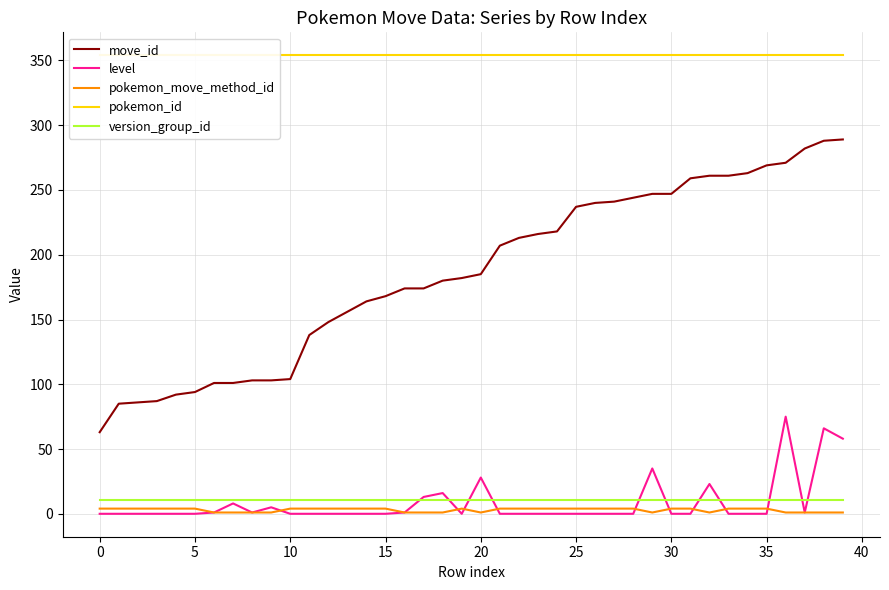

What is the highest value of the move_id series?

289